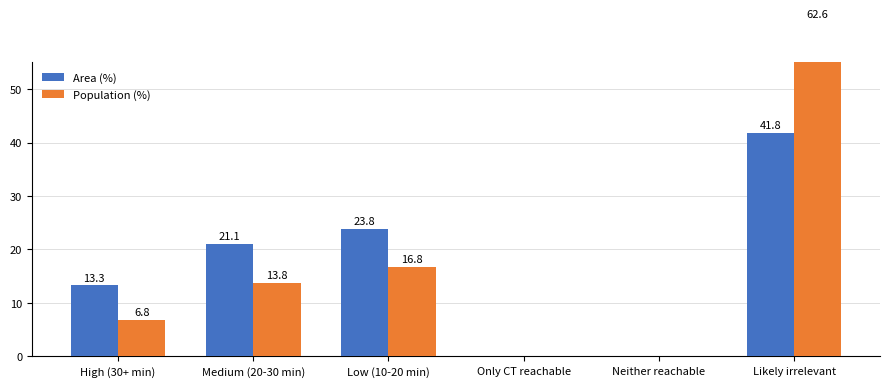

Rank the series by their maximum value, from highest to lowest.

Population (%), Area (%)